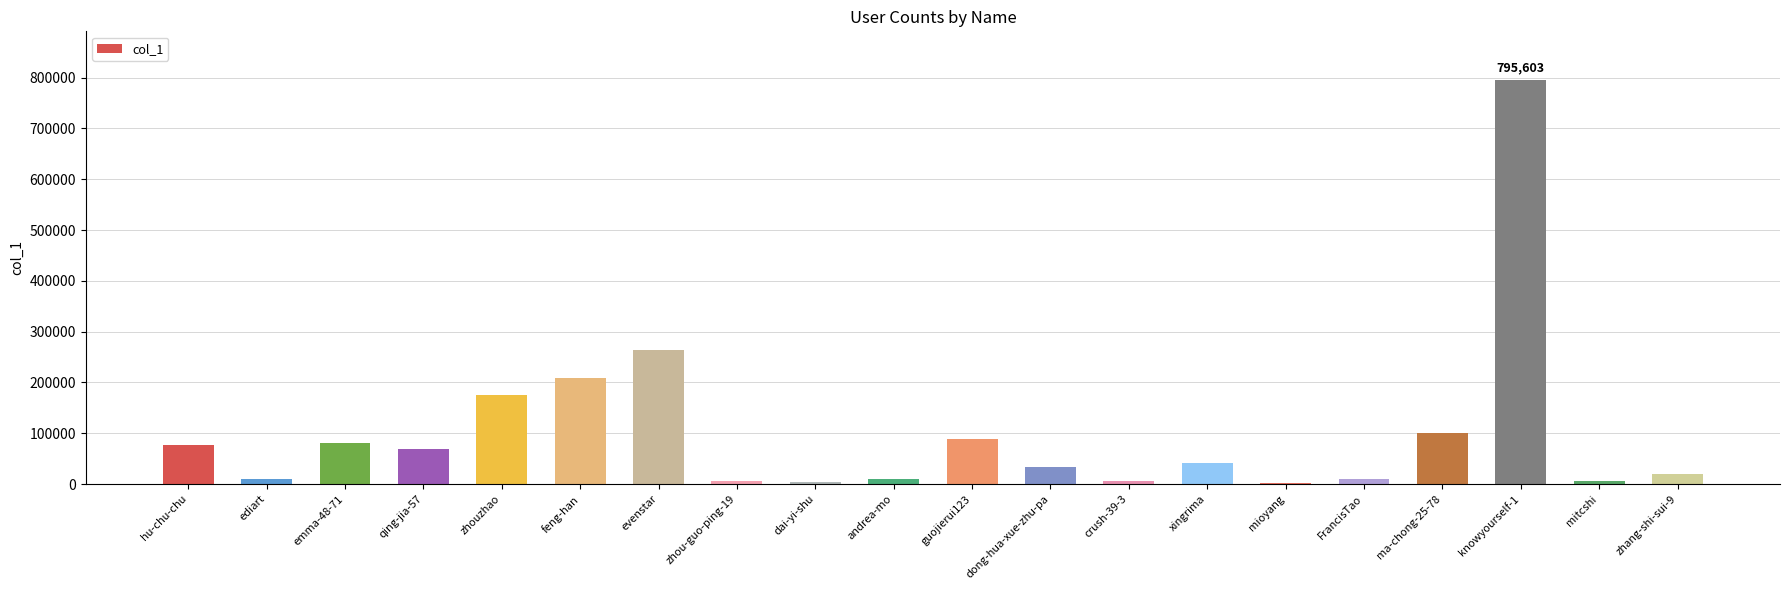

What is the sum of all values?

2006991